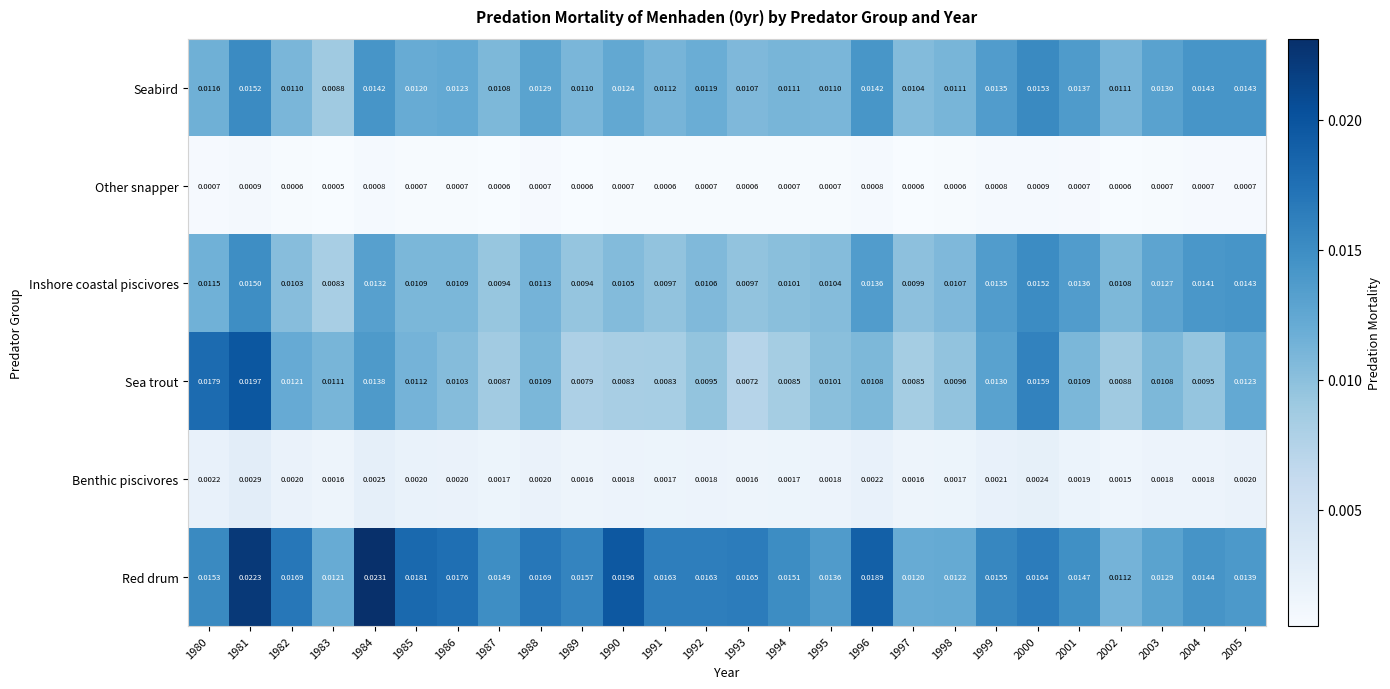

Which category has the lowest value across all series?

1983